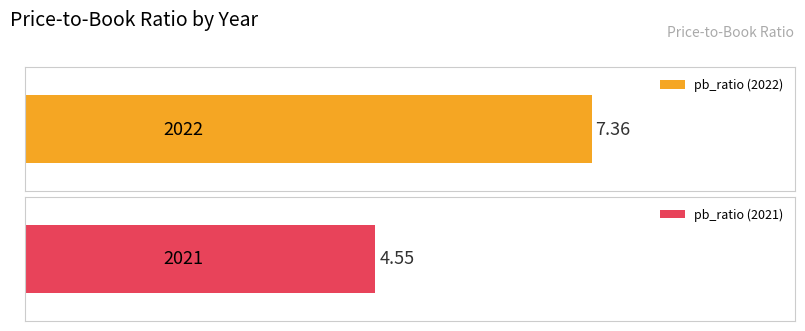

Approximately how many times larger is the value at 2021 compared to 2022?

0.6